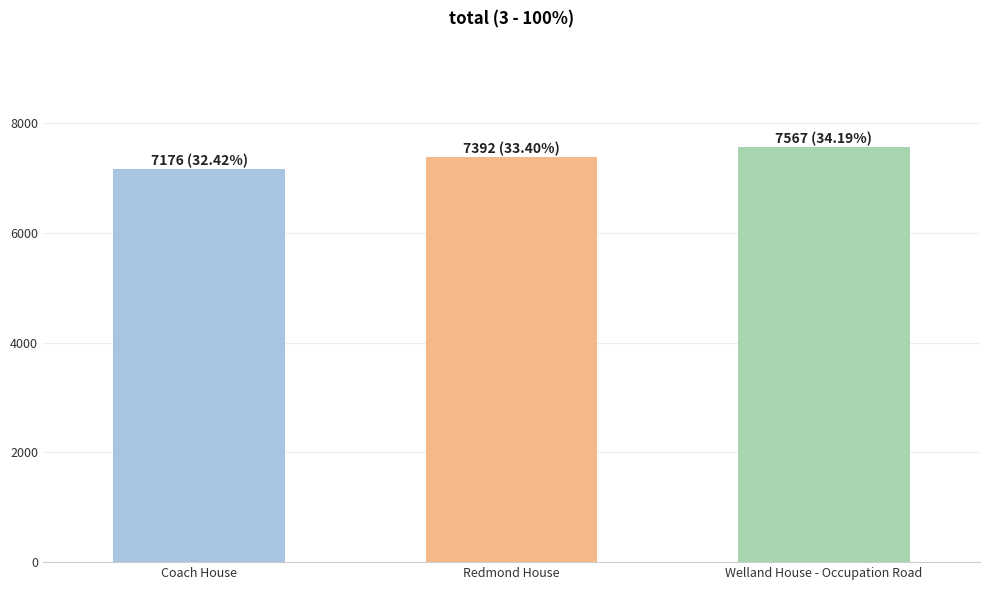

Which has a higher value, Welland House - Occupation Road or Coach House?

Welland House - Occupation Road